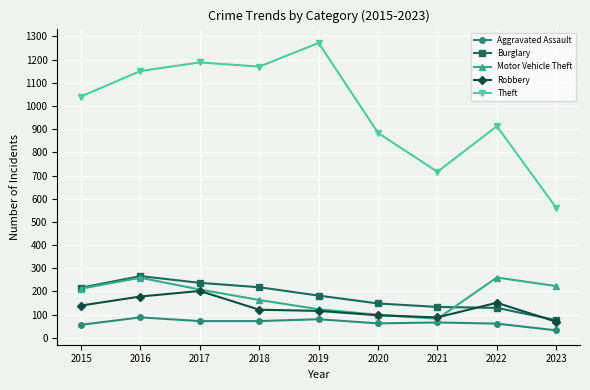

True or false: Theft and Aggravated Assault cross at least once.

False